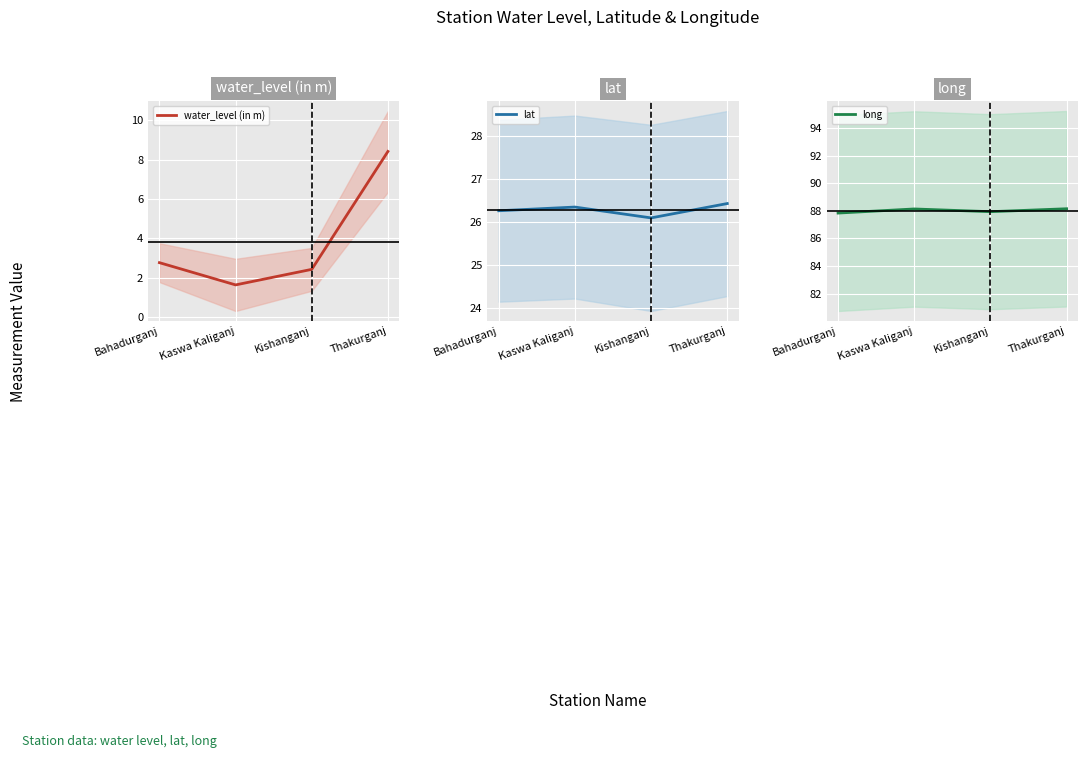

What is the difference between the second highest and second lowest values in the water_level (in m) series?

0.3